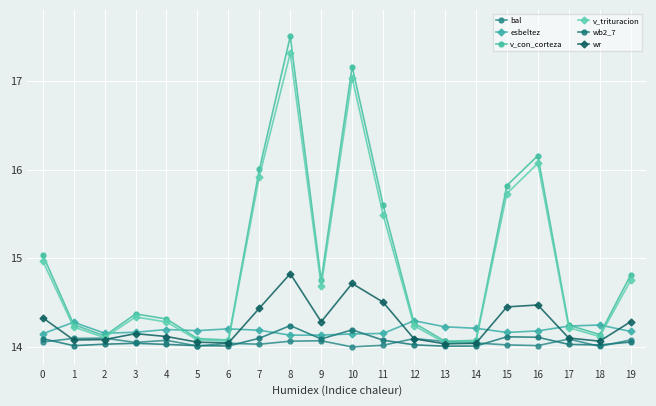

How many data points does each series have?

20